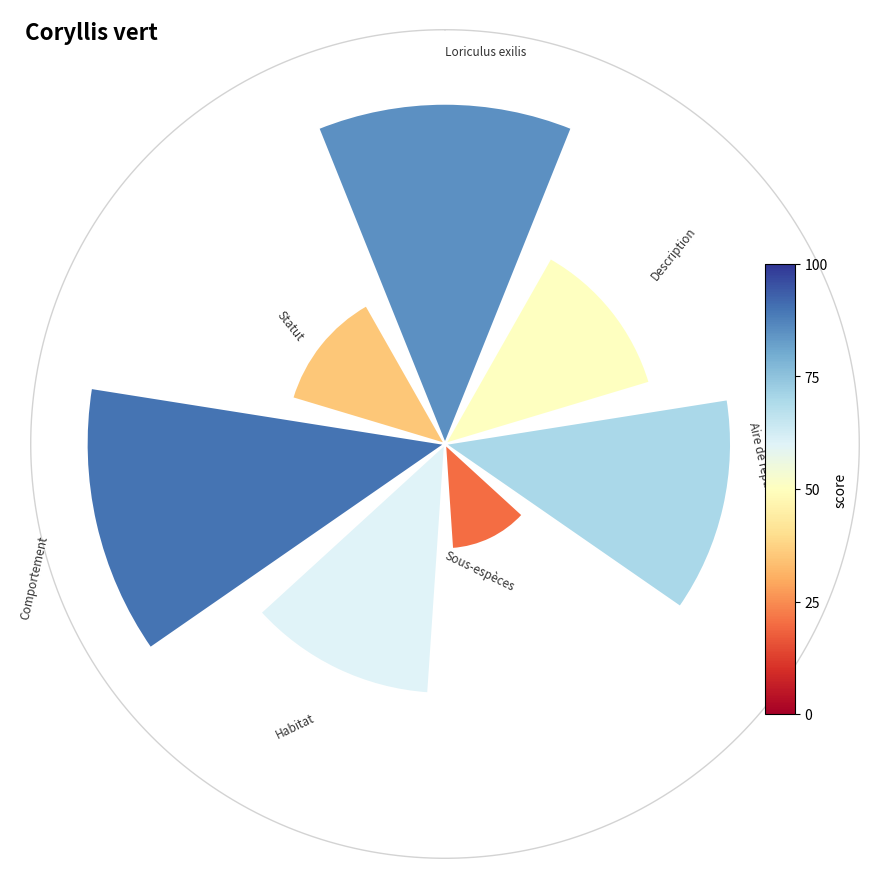

Is there a majority slice in this chart?

No